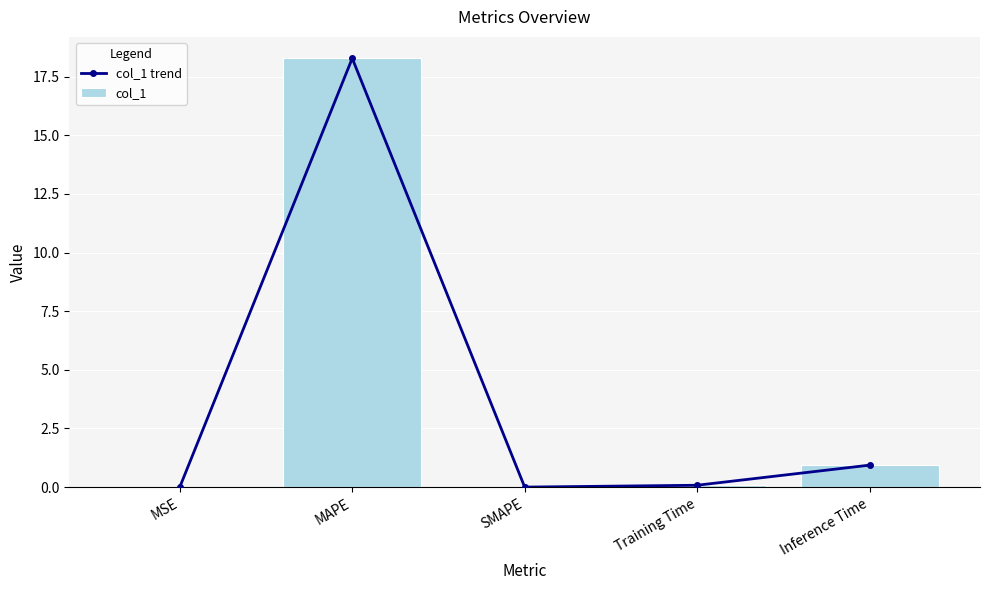

What is the highest value of the col_1 trend series?

18.3